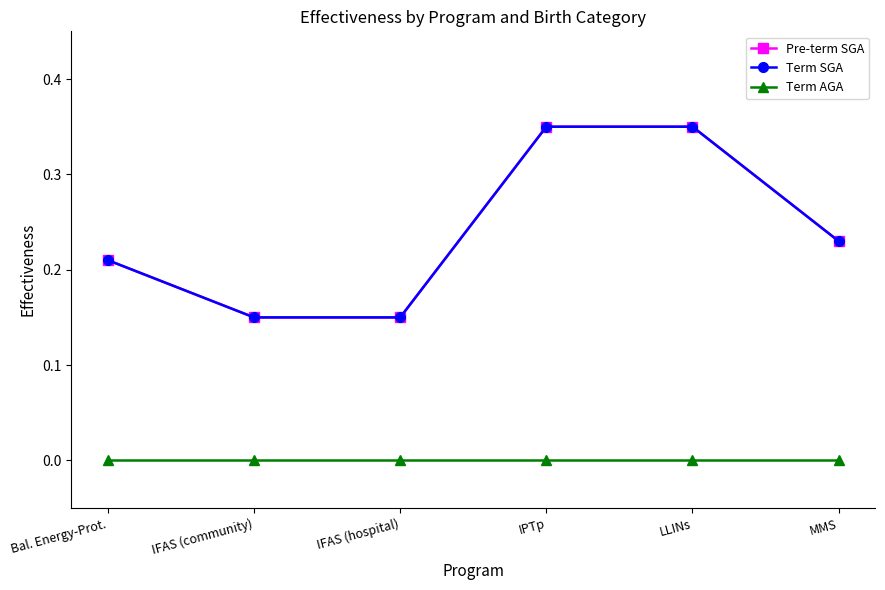

What is the difference between the highest and lowest values at MMS?

0.2